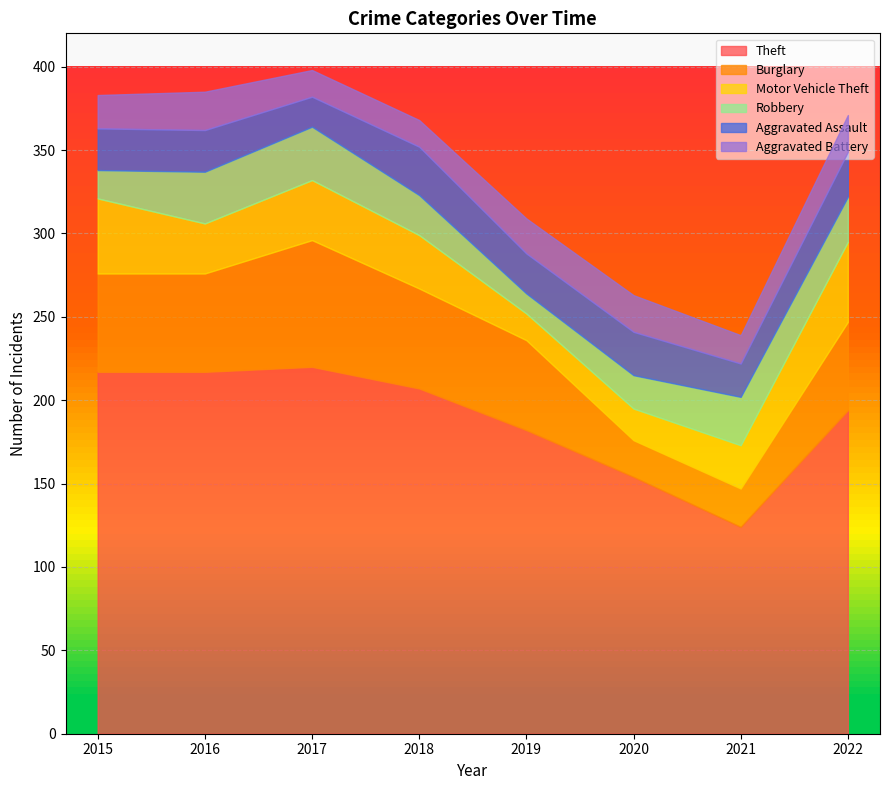

What is the sum of the Robbery values at 2016 and 2020?

51